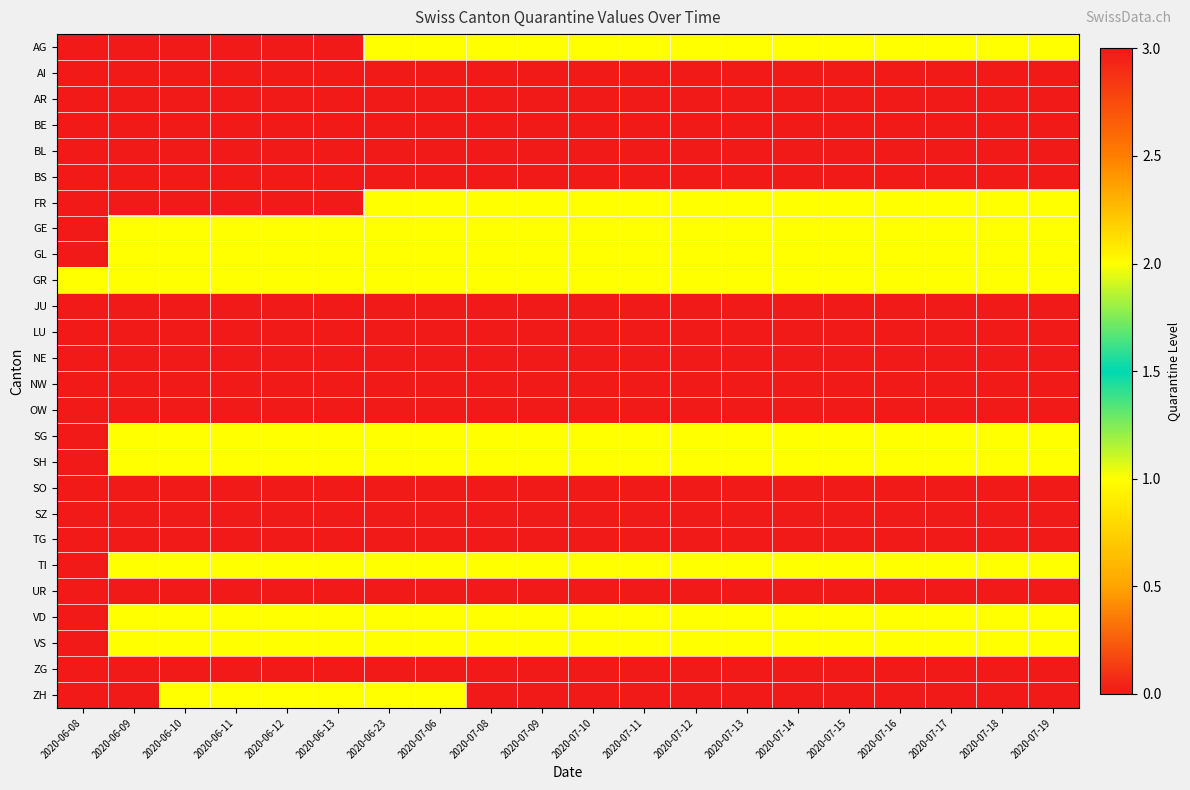

Which series changed the most between 2020-07-08 and 2020-07-18?

AG